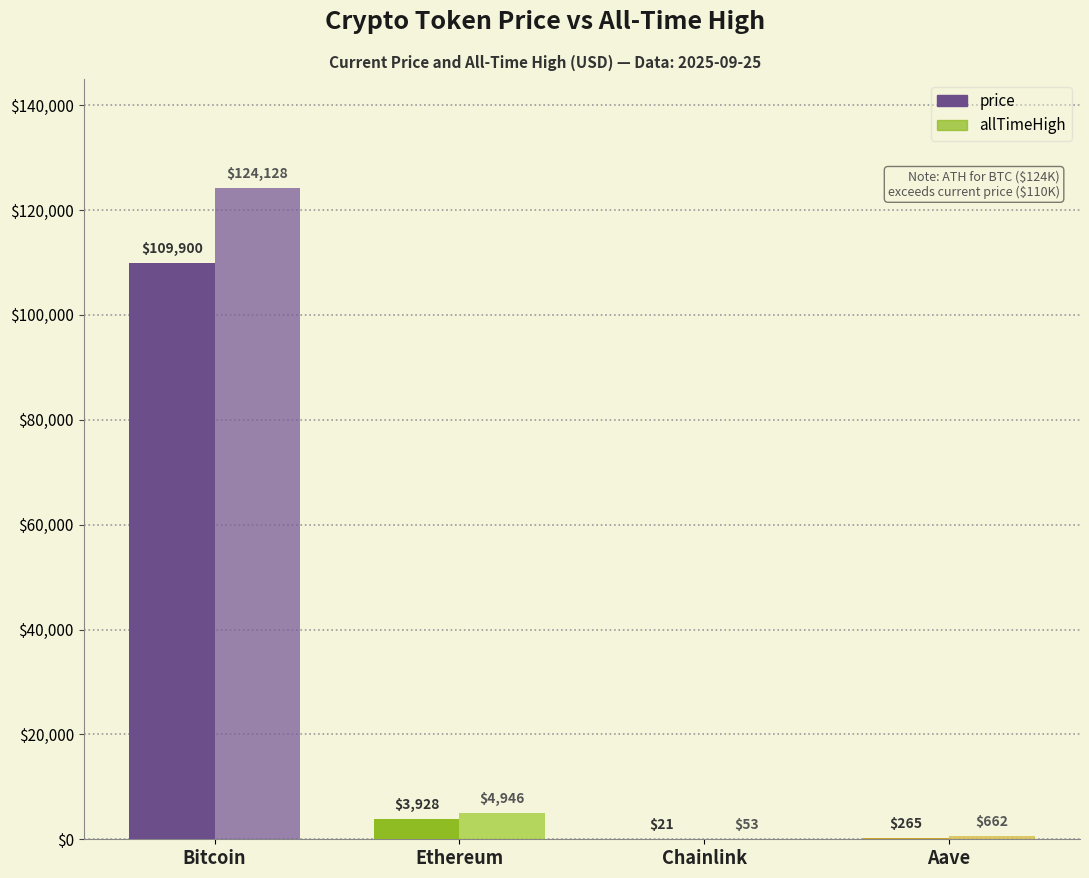

Reading left to right, transcribe all the data shown in this chart.

price: 109900.0	3927.9	20.6	265.3
allTimeHigh: 124128.0	4946.1	52.7	661.7